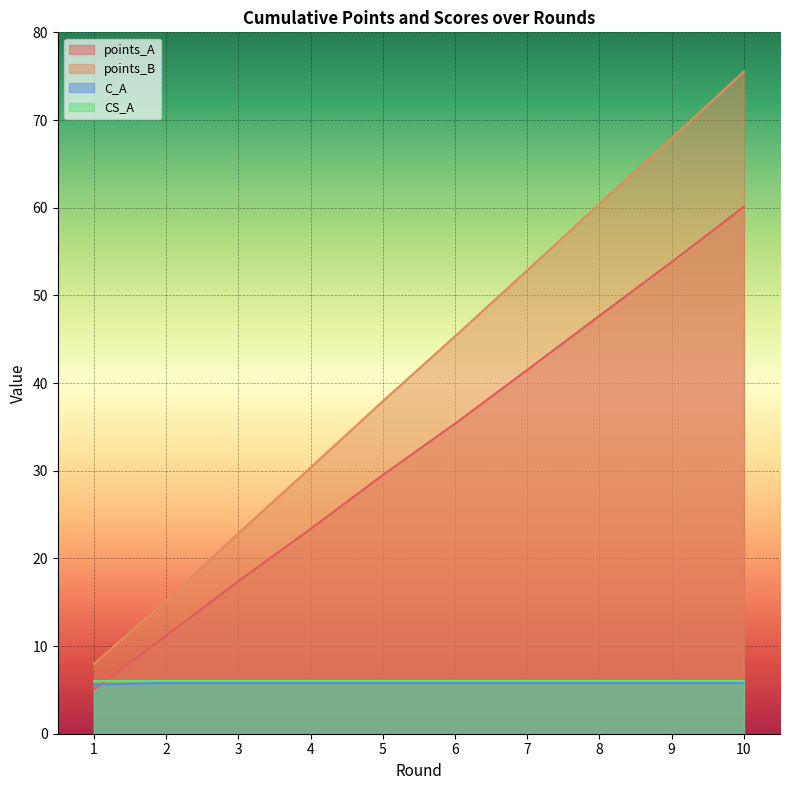

True or false: C_A has more than 2 interior local peaks.

False